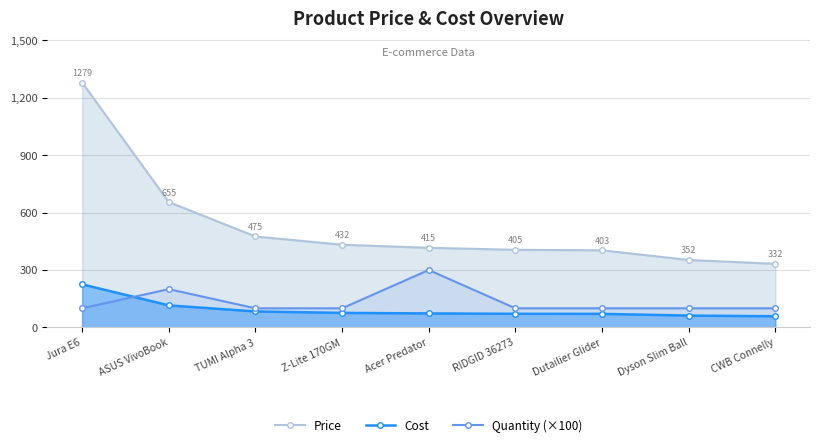

Which label corresponds to the smallest value in the chart?

CWB Connelly